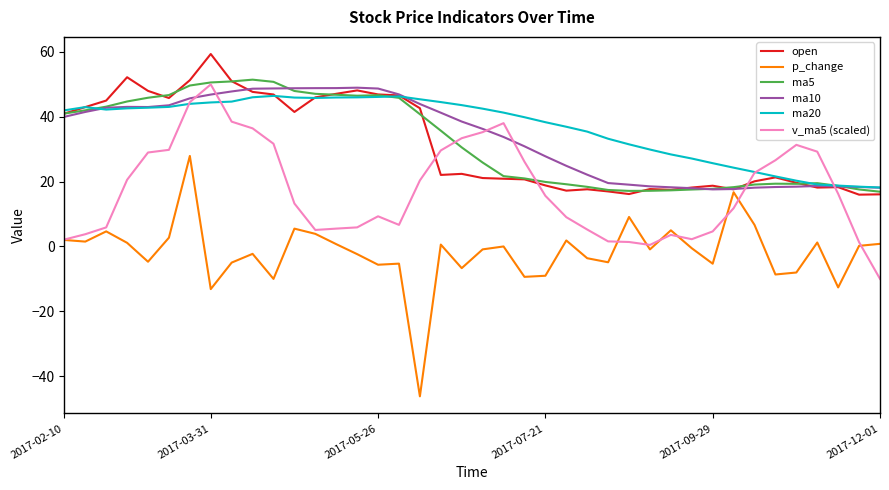

What is the minimum value for ma20?

18.2